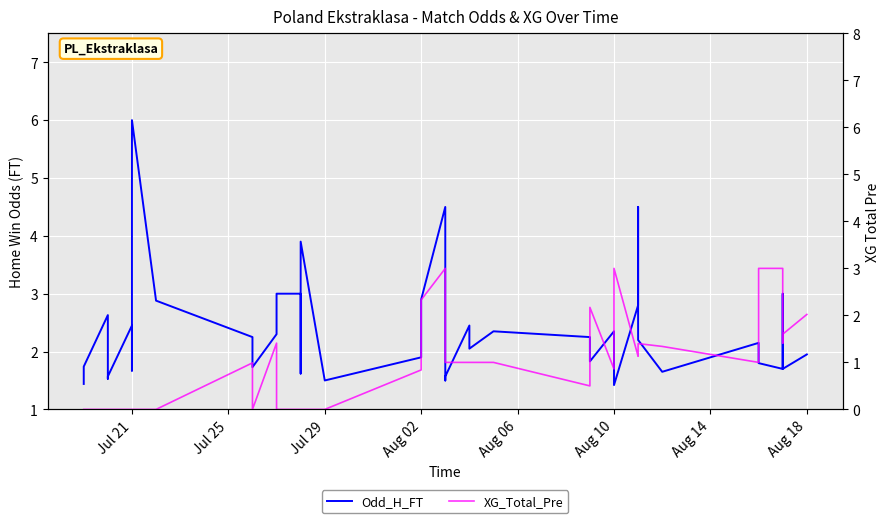

Which series has the largest total across all categories?

Odd_H_FT